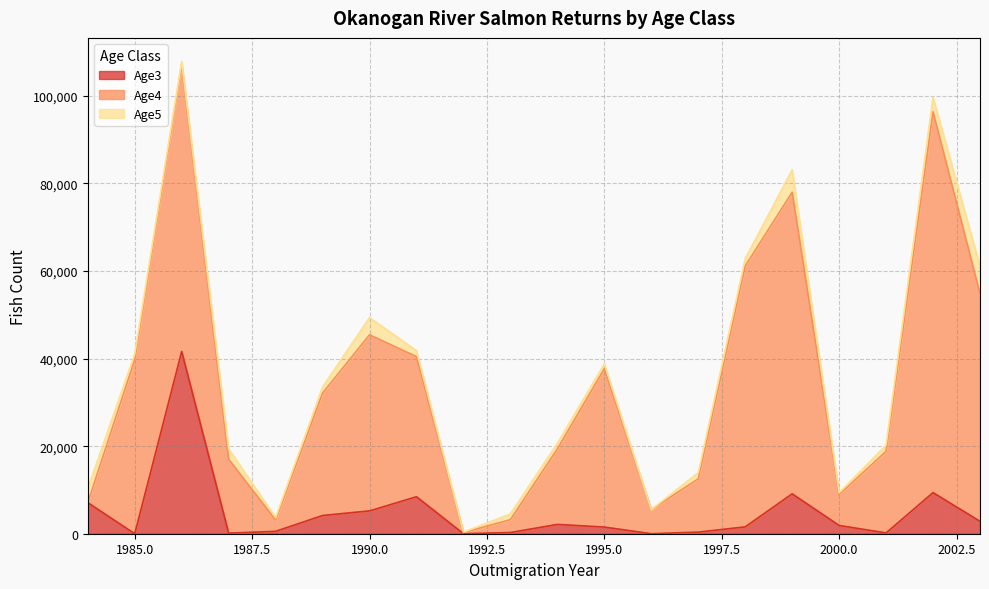

At which category is the sum across all series the highest?

1986